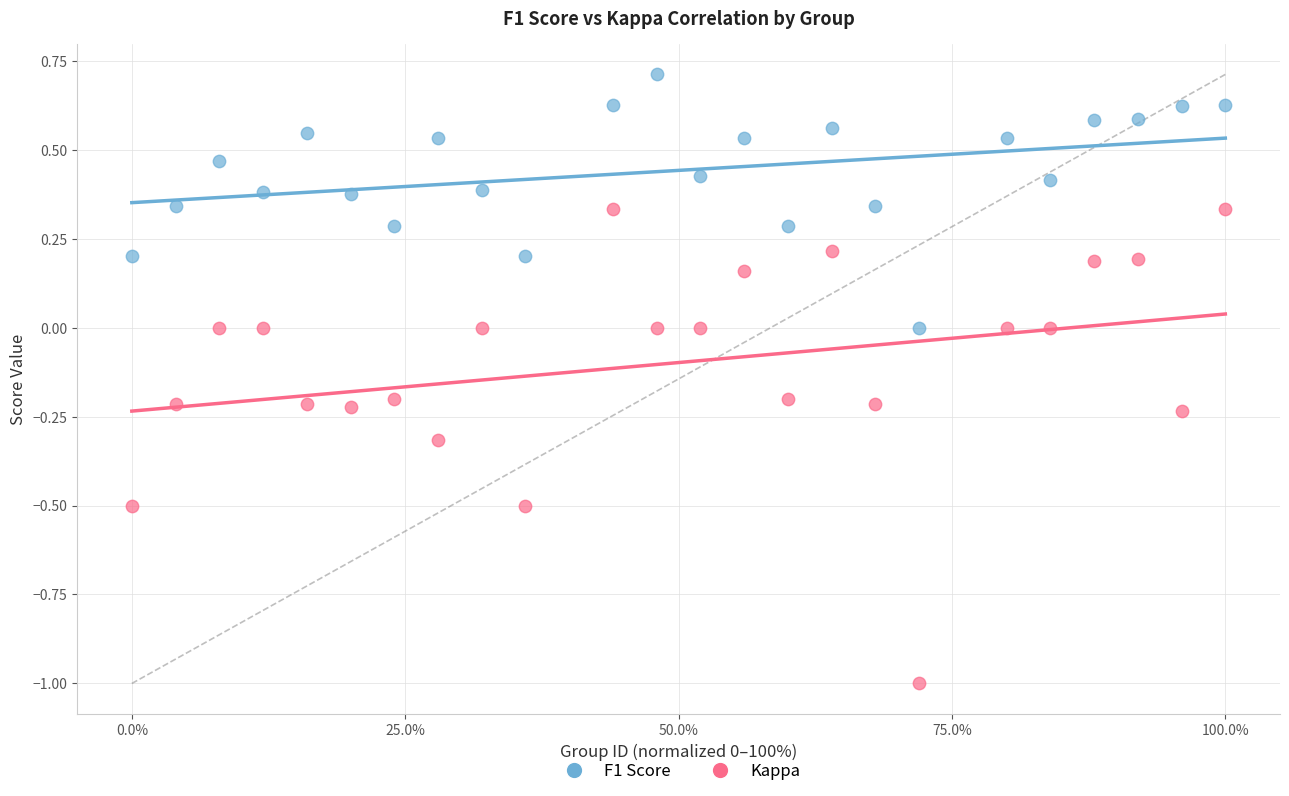

What are all the series names shown in the legend?

F1 Score, Kappa